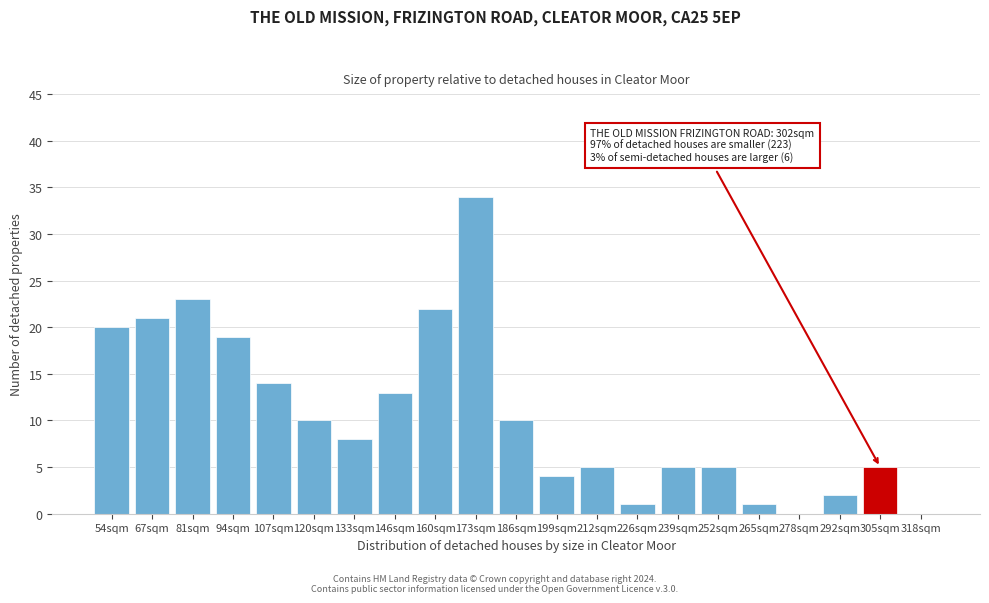

Reading left to right, what are all the values shown in this chart?

54sqm=20	67sqm=21	81sqm=23	94sqm=19	107sqm=14	120sqm=10	133sqm=8	146sqm=13	160sqm=22	173sqm=34	186sqm=10	199sqm=4	212sqm=5	226sqm=1	239sqm=5	252sqm=5	265sqm=1	278sqm=0	292sqm=2	305sqm=5	318sqm=0